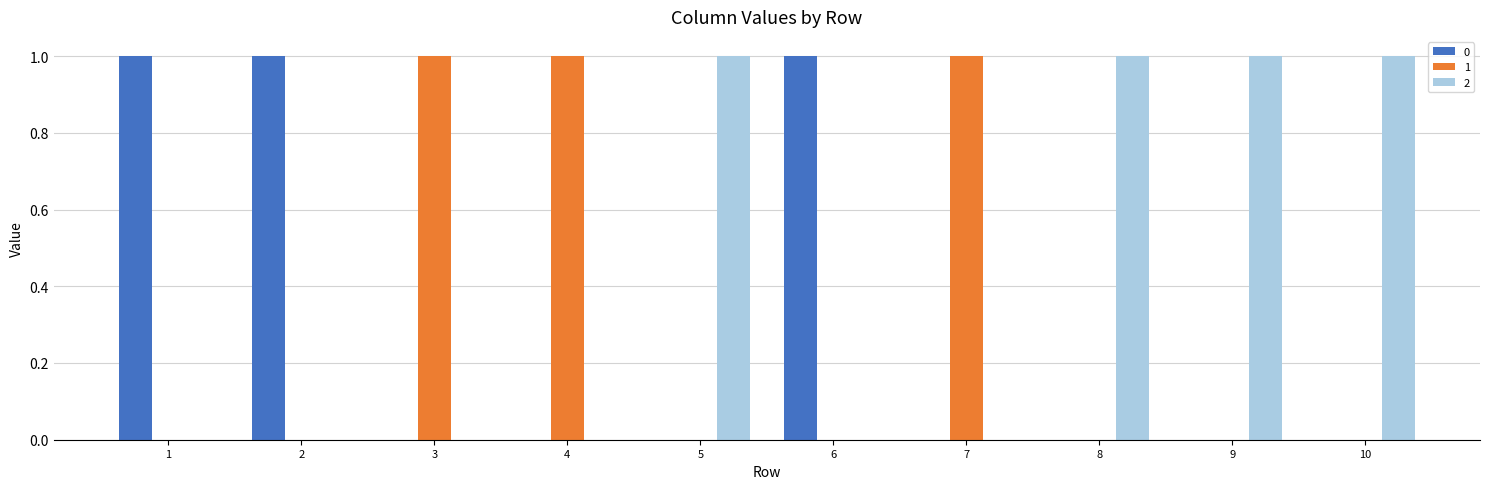

How many 1 values are between 0 and 1?

10